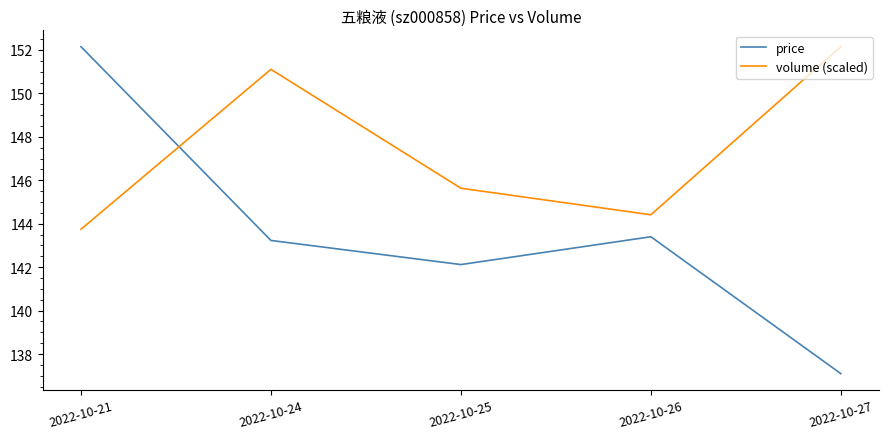

How many values in the volume (scaled) series are below 145?

2